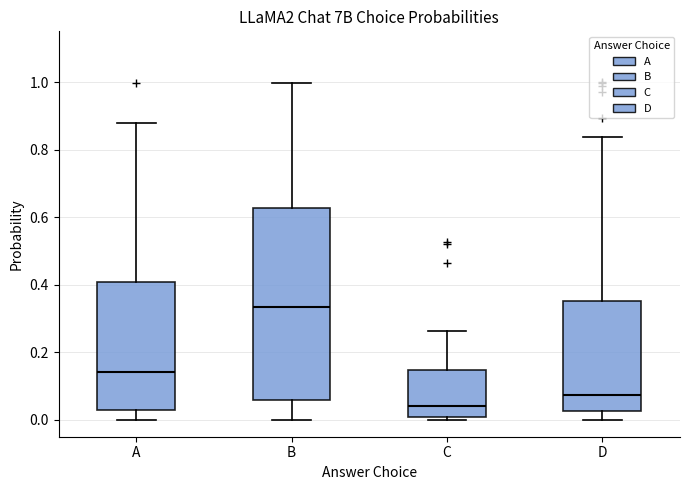

Reading left to right, transcribe this box plot: for each box, give where its median line is, the range the box spans, and where its two whiskers end, as read against the y-axis. The values are not printed on the chart, so give them approximately, as read against the axis.

A: median 0.14, box 0.02 to 0.40, whiskers 0.00 to 0.88
B: median 0.34, box 0.06 to 0.62, whiskers 0.00 to 1.00
C: median 0.04, box 0.00 to 0.14, whiskers 0.00 (just below the box's lower edge) to 0.26
D: median 0.08, box 0.02 to 0.36, whiskers 0.00 to 0.84